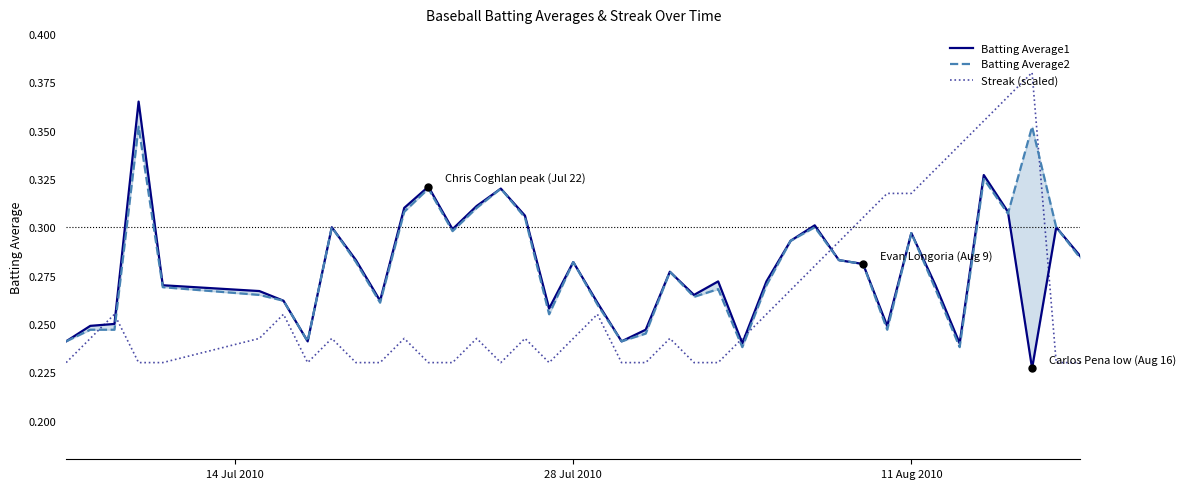

How many lines are shown in the chart?

3